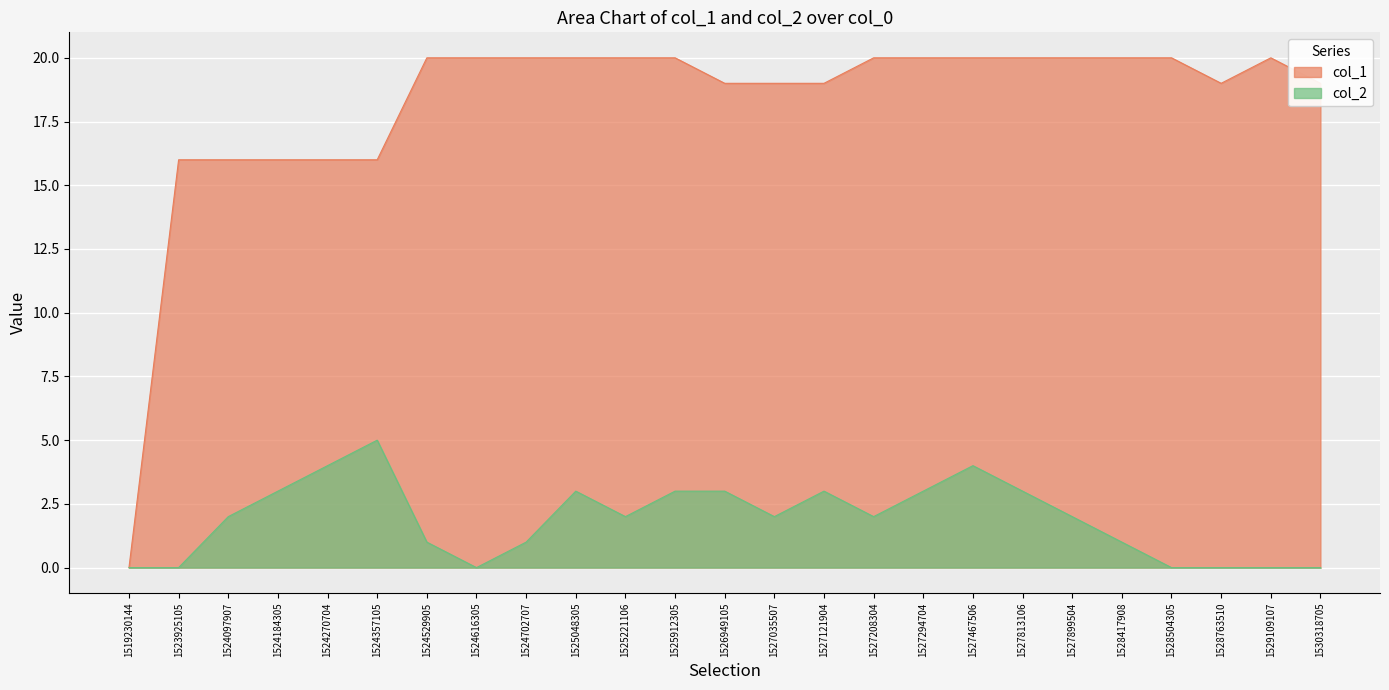

How many interior local valleys does the col_1 series have?

1